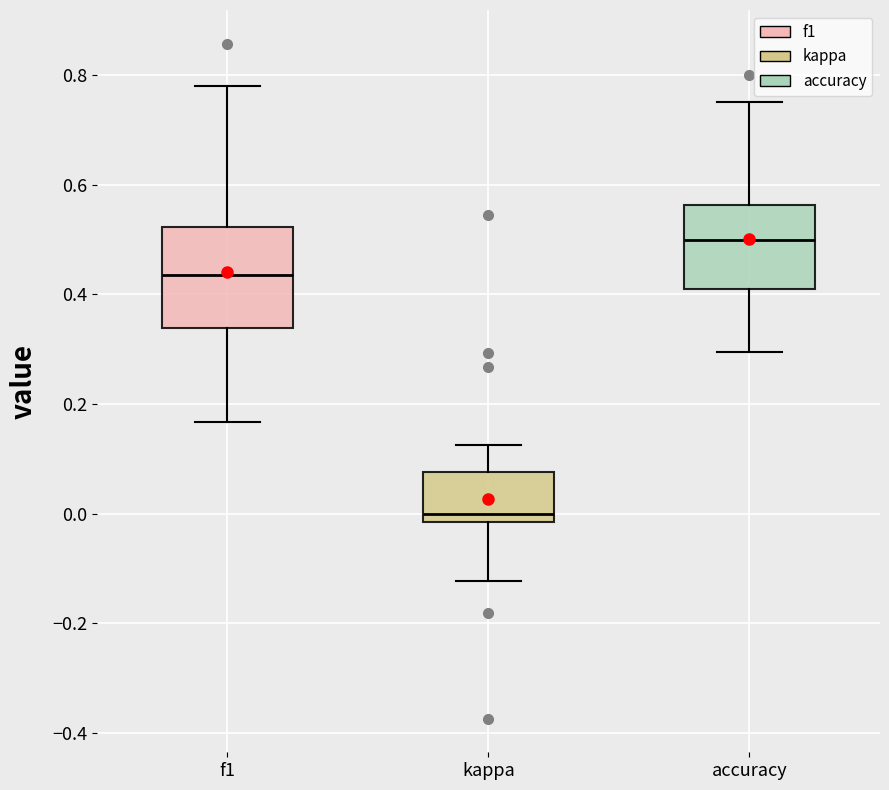

Reading left to right, transcribe this box plot: for each box, give where its median line is, the range the box spans, and where its two whiskers end, as read against the y-axis. The values are not printed on the chart, so give them approximately, as read against the axis.

f1: median 0.44, box 0.34 to 0.52, whiskers 0.16 to 0.78
kappa: median 0.00, box -0.02 to 0.08, whiskers -0.12 to 0.12
accuracy: median 0.50, box 0.40 to 0.56, whiskers 0.30 to 0.76